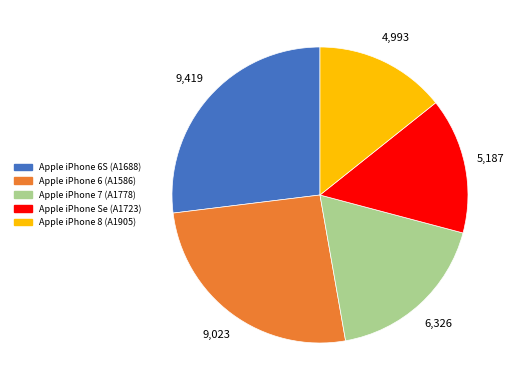

How many segments does this pie chart have?

5